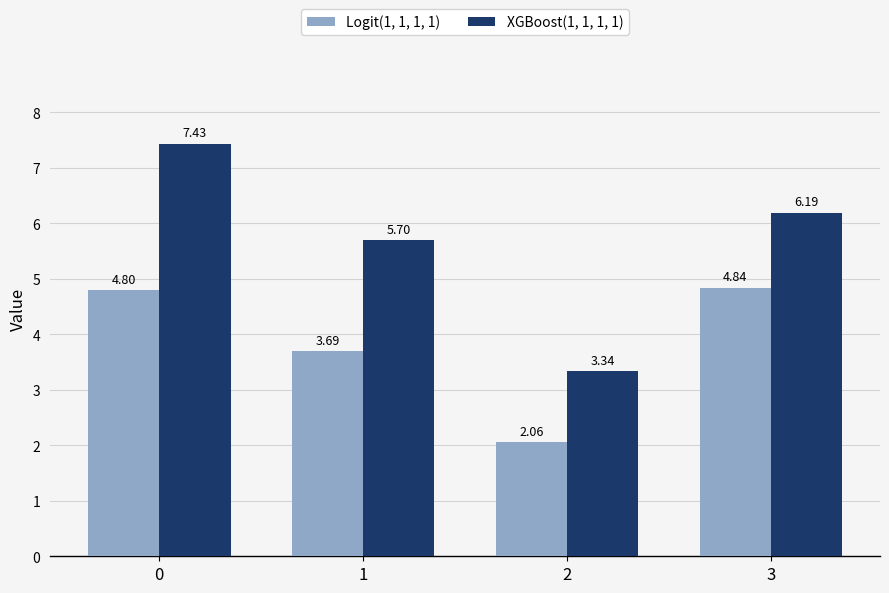

Rank the series by their maximum value, from highest to lowest.

XGBoost(1, 1, 1, 1), Logit(1, 1, 1, 1)